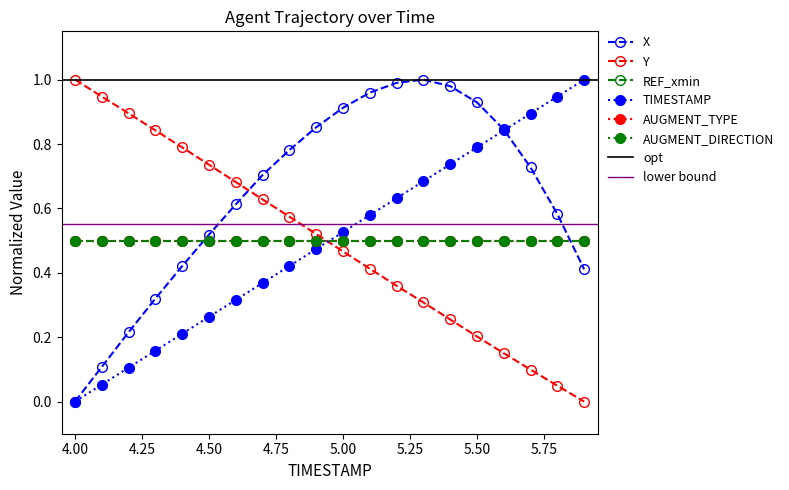

What is the difference between the TIMESTAMP values at 5.2 and 4.0?

0.6